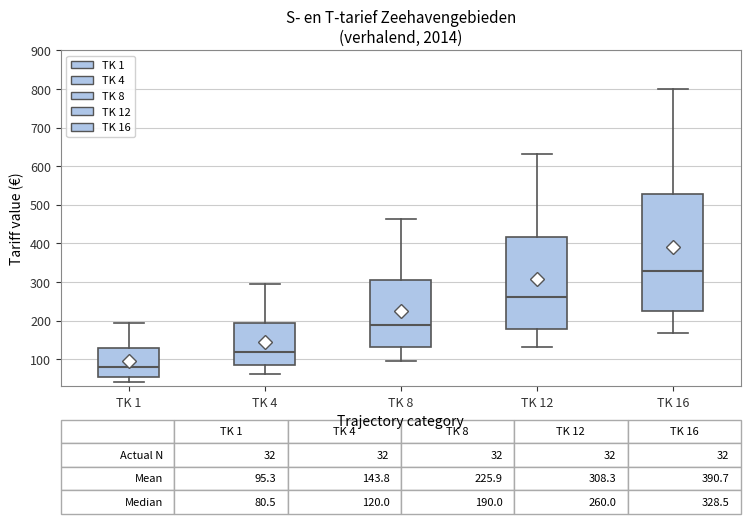

Which box's median line is the lowest?

TK 1